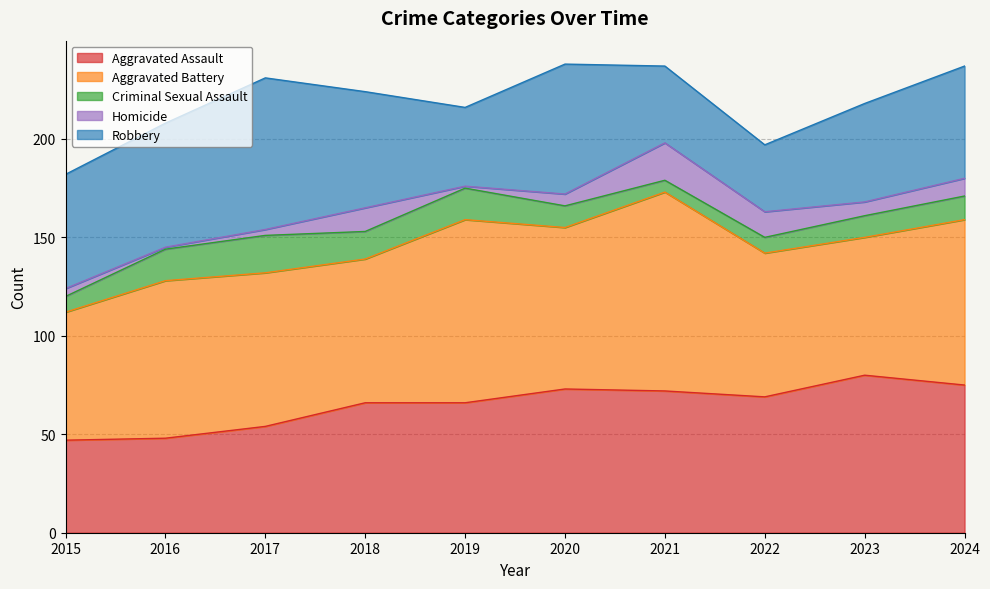

Reading left to right, what are all the values shown in this chart?

Aggravated Assault: 2015=47	2016=48	2017=54	2018=66	2019=66	2020=73	2021=72	2022=69	2023=80	2024=75
Aggravated Battery: 2015=65	2016=80	2017=78	2018=73	2019=93	2020=82	2021=101	2022=73	2023=70	2024=84
Criminal Sexual Assault: 2015=8	2016=16	2017=19	2018=14	2019=16	2020=11	2021=6	2022=8	2023=11	2024=12
Homicide: 2015=4	2016=1	2017=3	2018=12	2019=1	2020=6	2021=19	2022=13	2023=7	2024=9
Robbery: 2015=58	2016=63	2017=77	2018=59	2019=40	2020=66	2021=39	2022=34	2023=50	2024=57